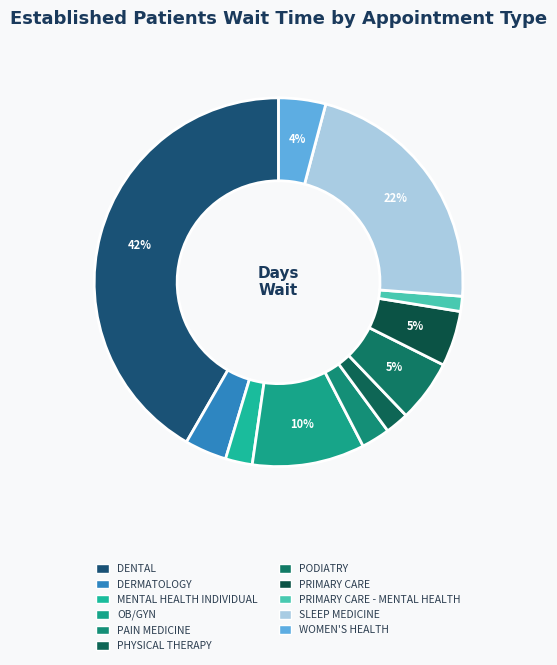

Rank the categories by value from highest to lowest.

DENTAL, SLEEP MEDICINE, OB/GYN, PODIATRY, PRIMARY CARE, WOMEN'S HEALTH, DERMATOLOGY, PAIN MEDICINE, MENTAL HEALTH INDIVIDUAL, PHYSICAL THERAPY, PRIMARY CARE - MENTAL HEALTH